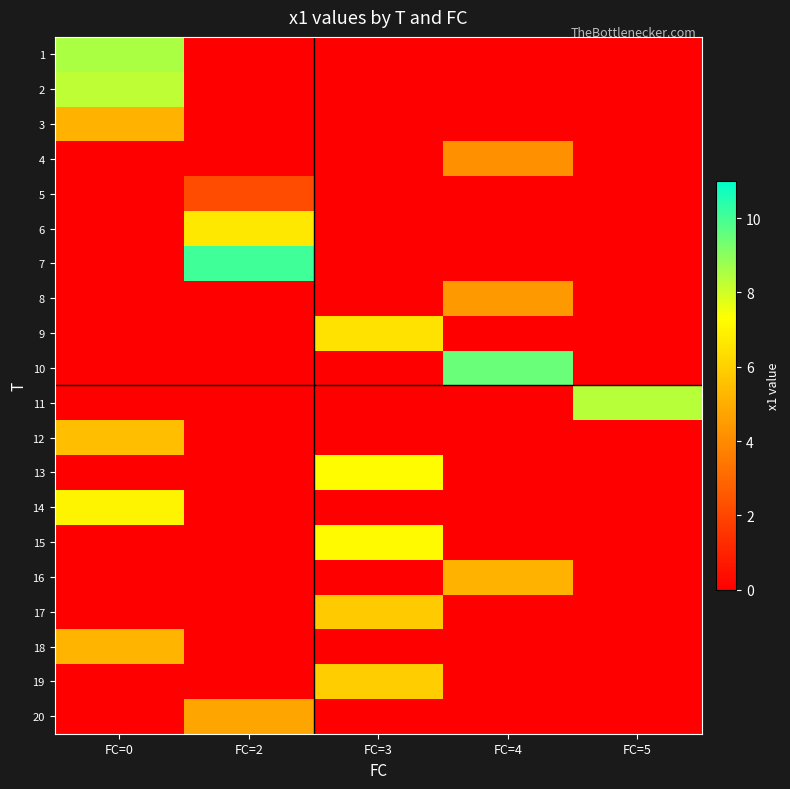

Which series has the widest spread of values?

7